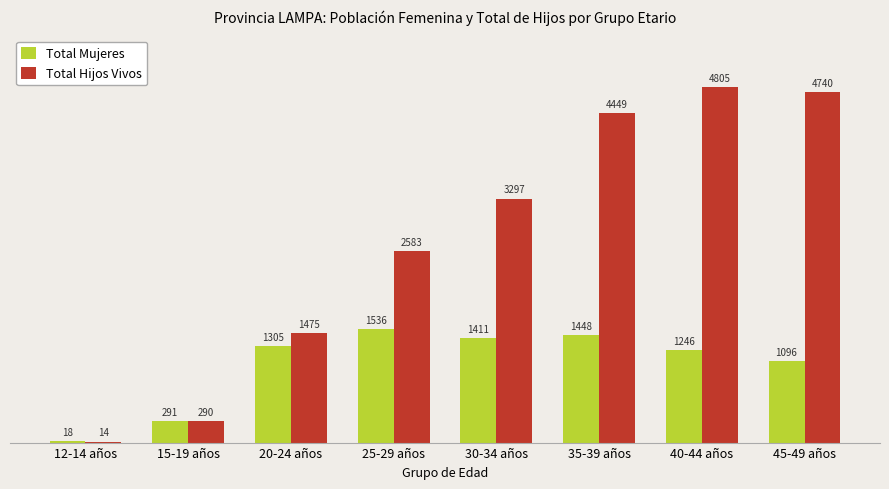

What is the sum of all Total Hijos Vivos values?

21653